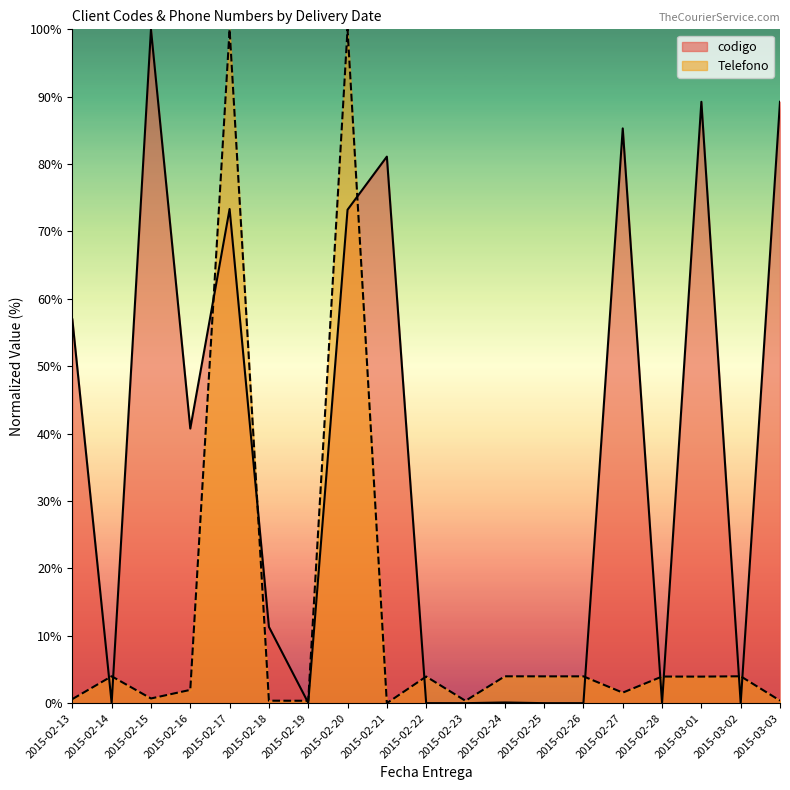

True or false: Telefono and codigo cross at least once.

True